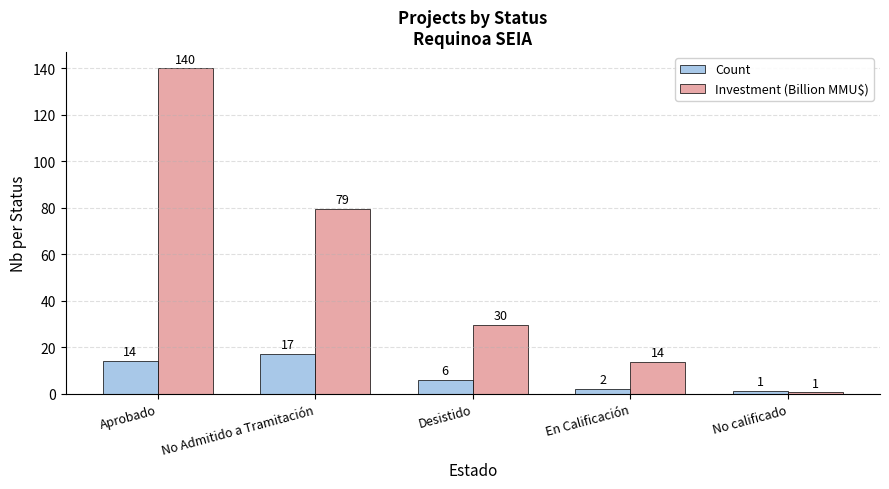

At Desistido, list the series in order from smallest to largest.

Count, Investment (Billion MMU$)